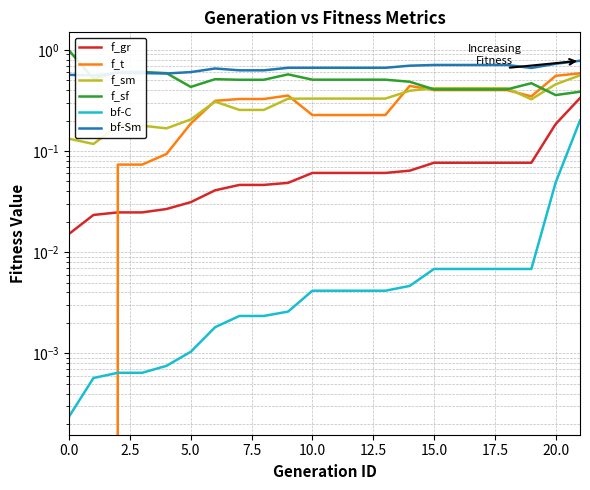

At which category is the sum across all series the highest?

21